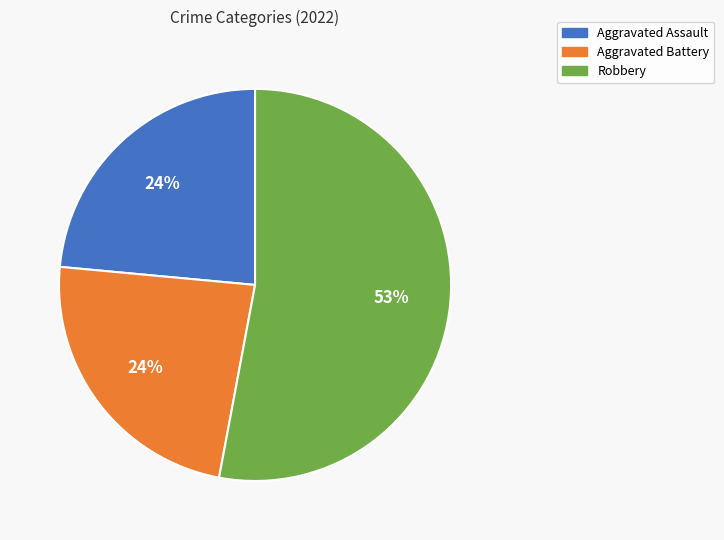

Is it true that Aggravated Assault is 17% of the pie?

False